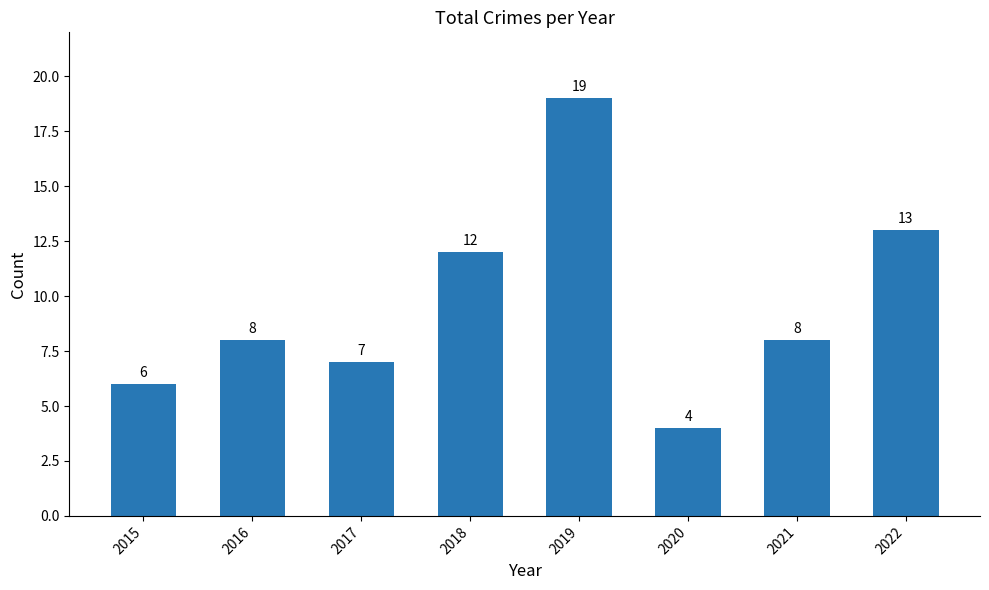

What is the sum of all values?

77